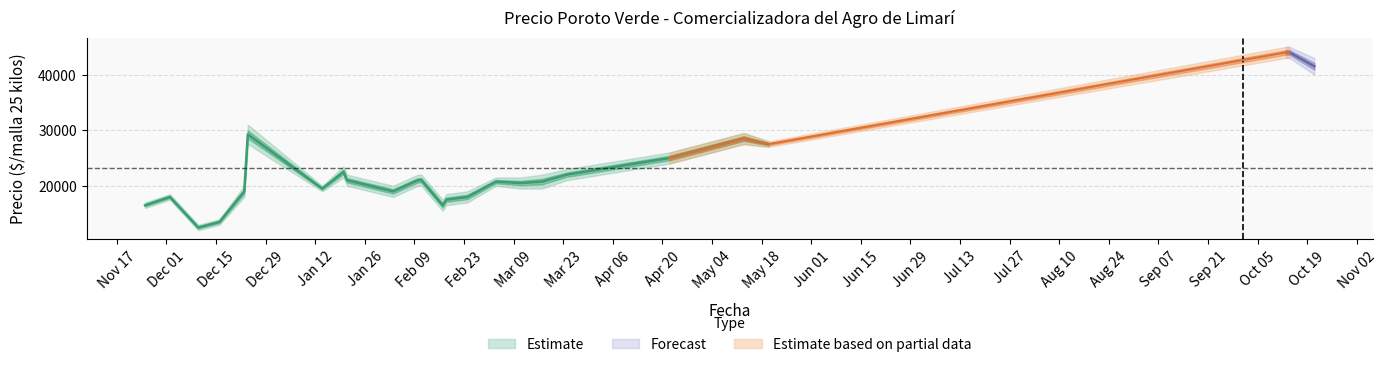

At which label does Precio maximo reach its peak?

2021-10-13